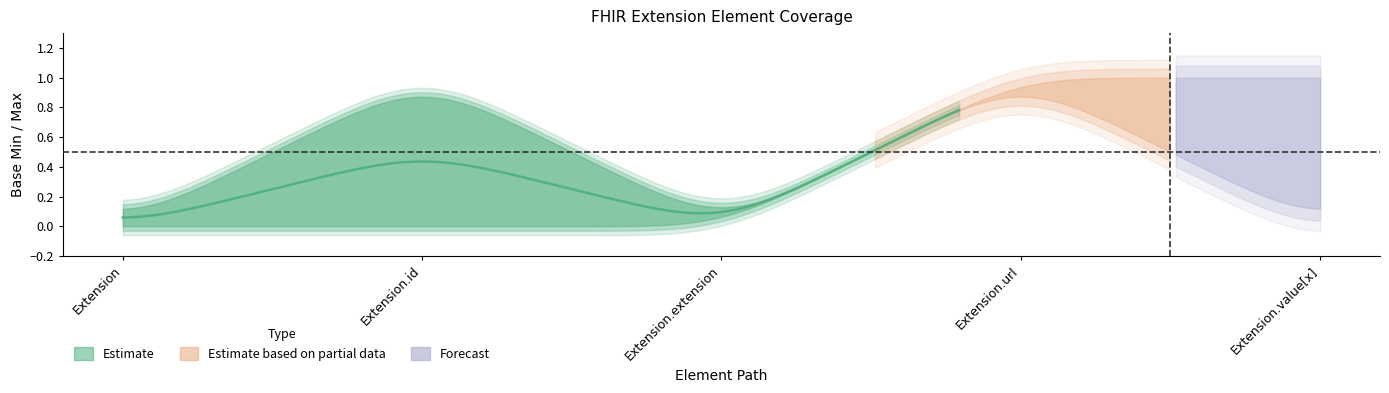

At which category is the sum across all series the highest?

Extension.url